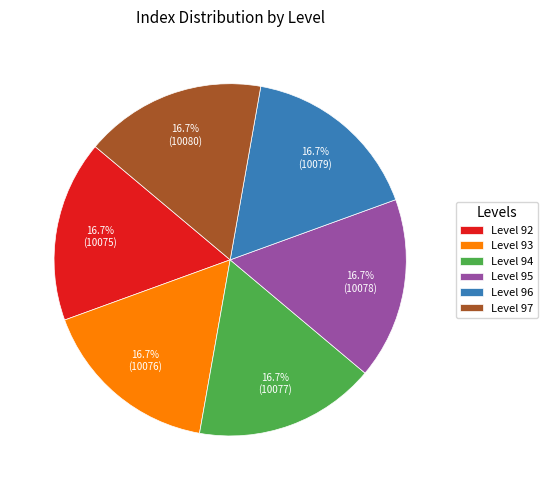

Combined, what portion of the pie is Level 95 and Level 97?

33.3%